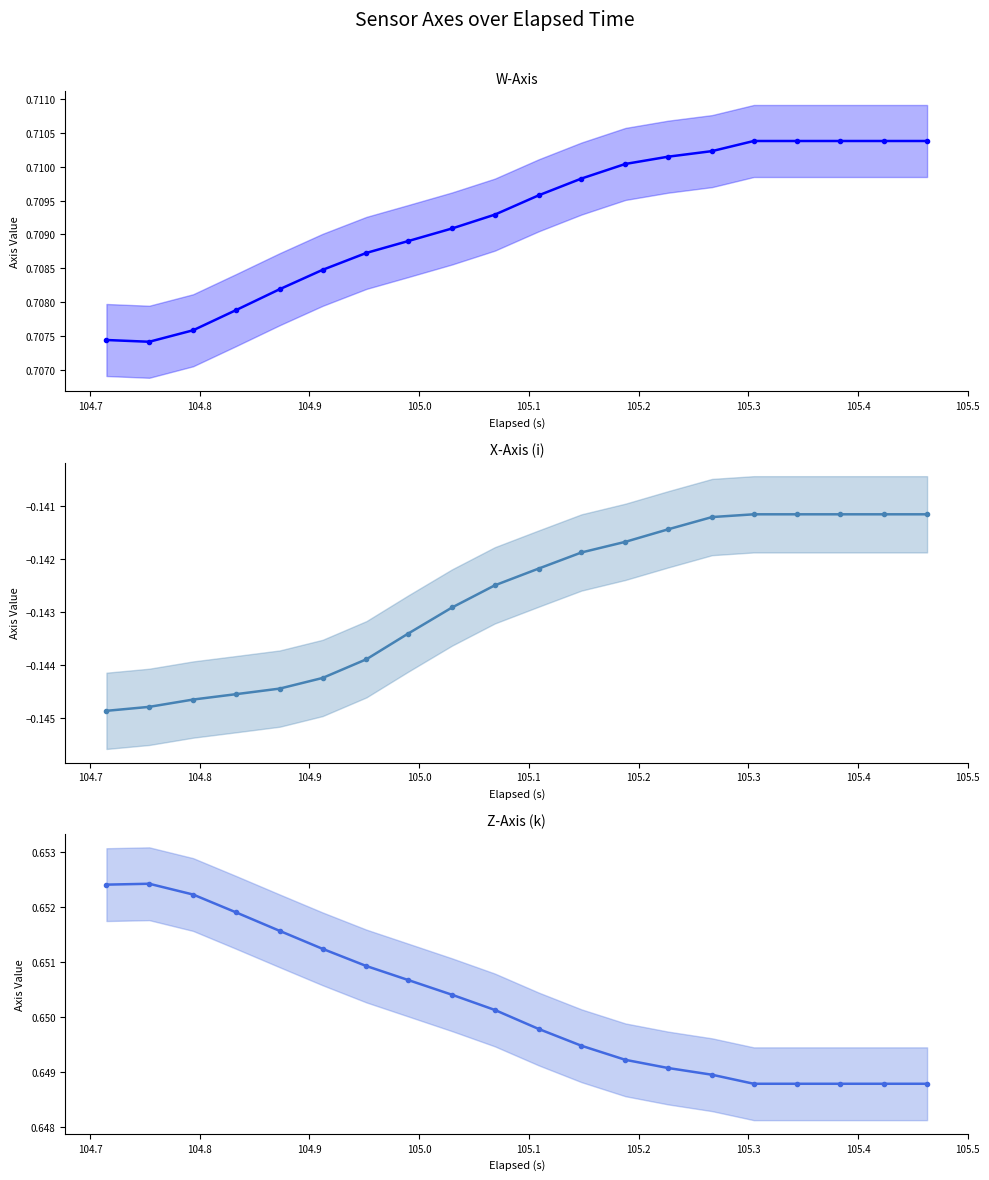

At which label is W-Axis closest to 0?

104.7